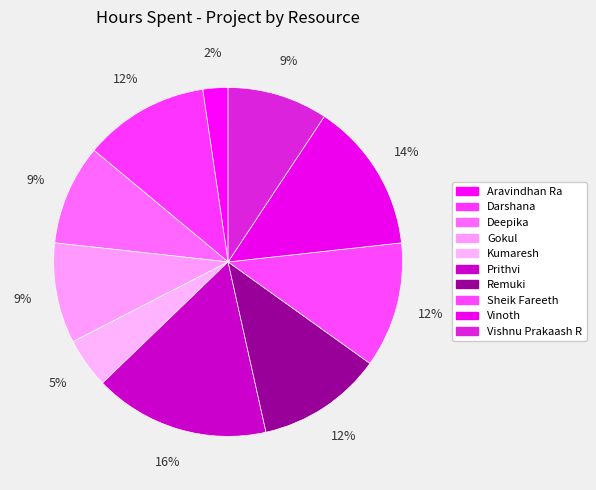

What is the largest slice in the pie chart?

Prithvi